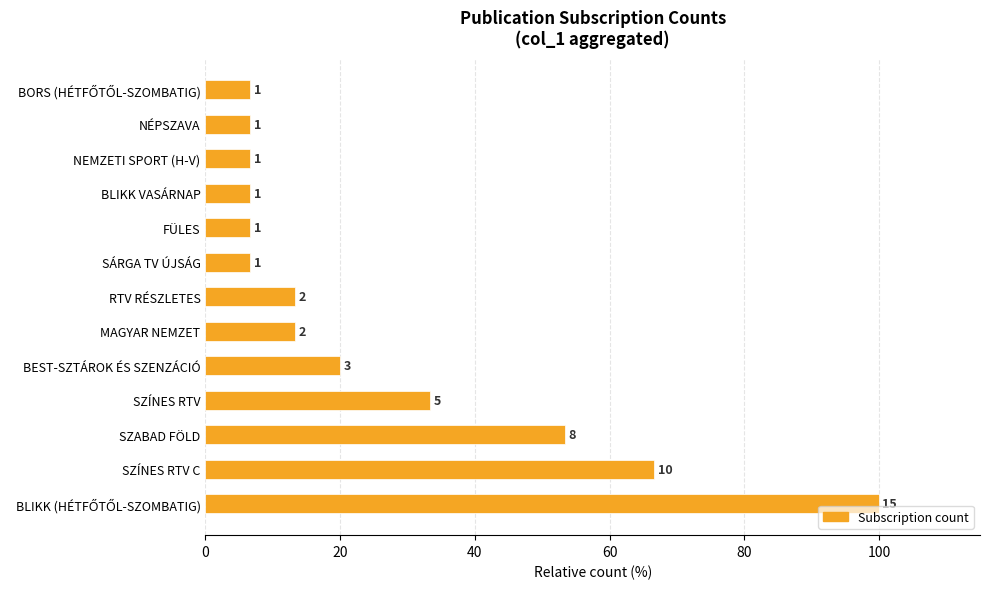

Does the chart contain any negative values?

No